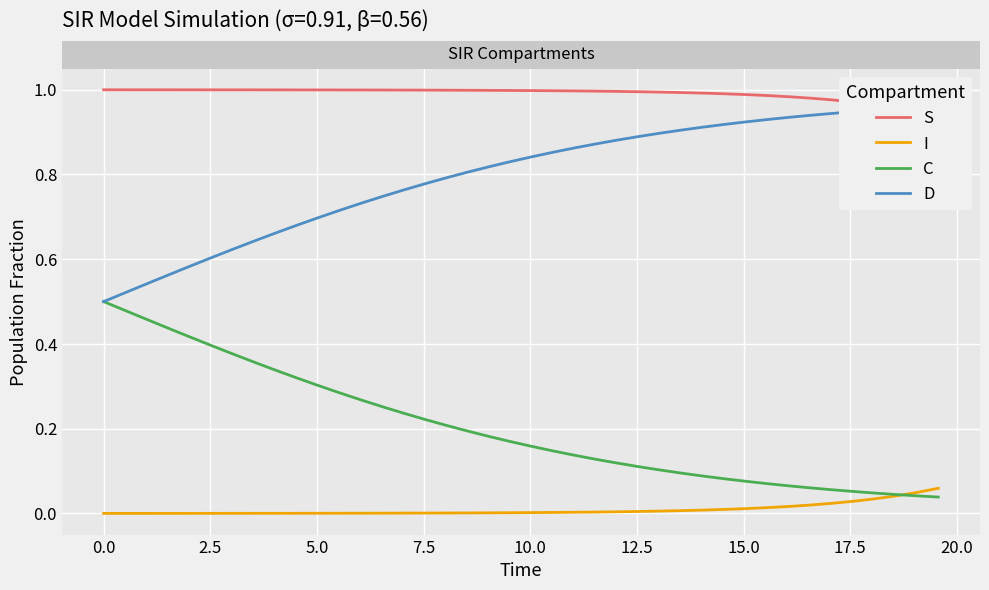

Rank the series by their average value, from highest to lowest.

S, D, C, I